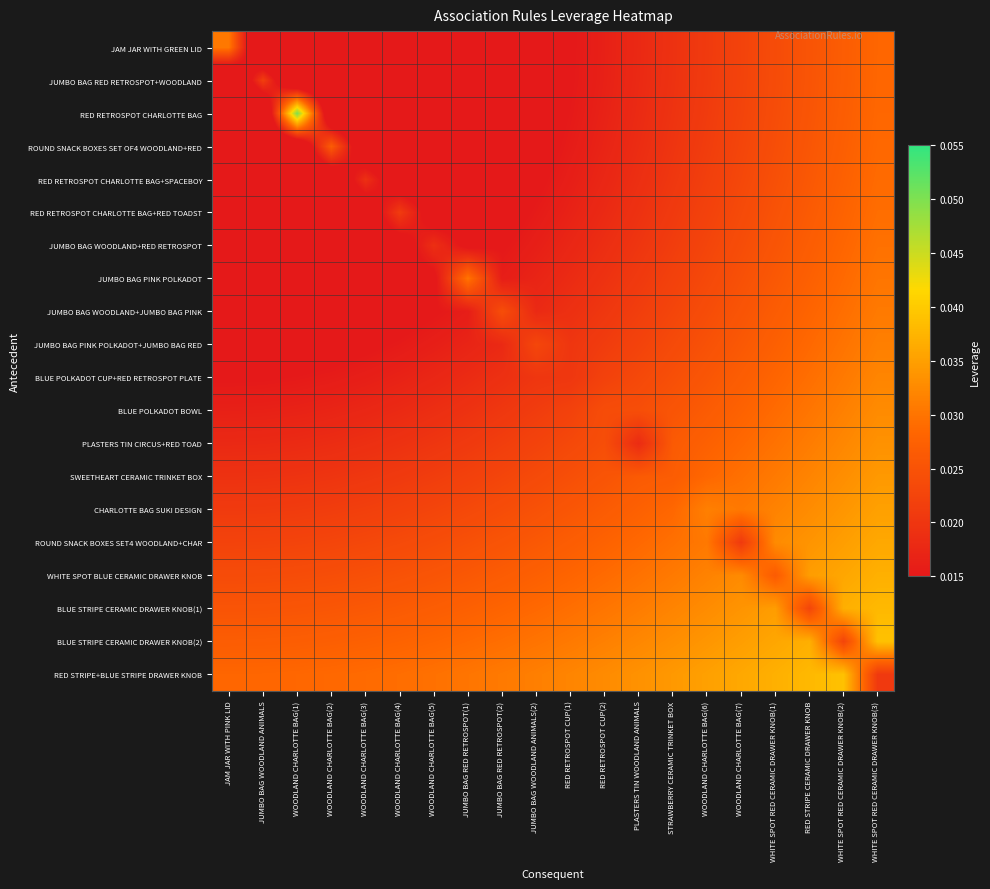

At which category is the sum across all series the highest?

WHITE SPOT RED CERAMIC DRAWER KNOB(3)